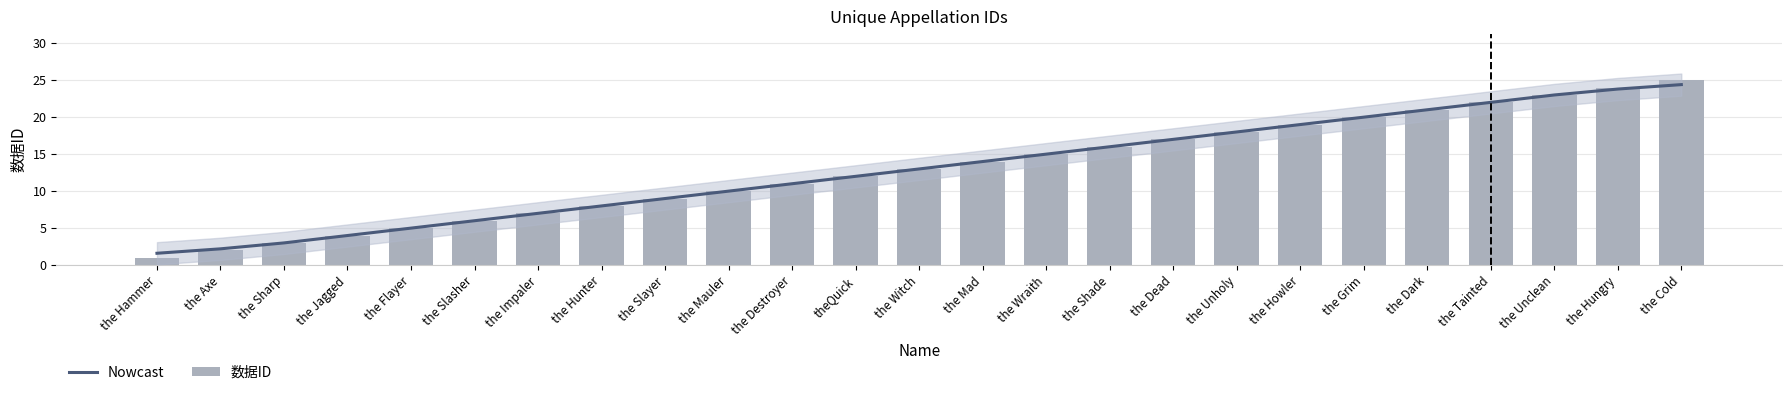

Are the bars horizontal?

No